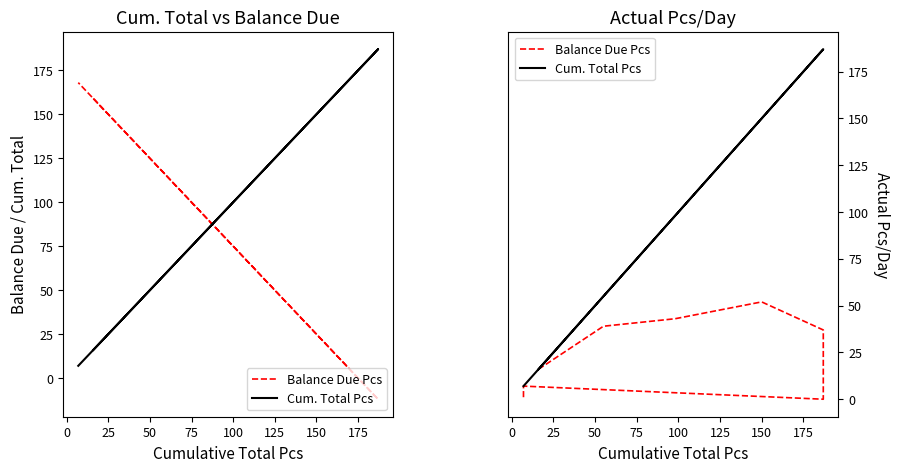

Does the chart display data point markers on the line(s)?

No